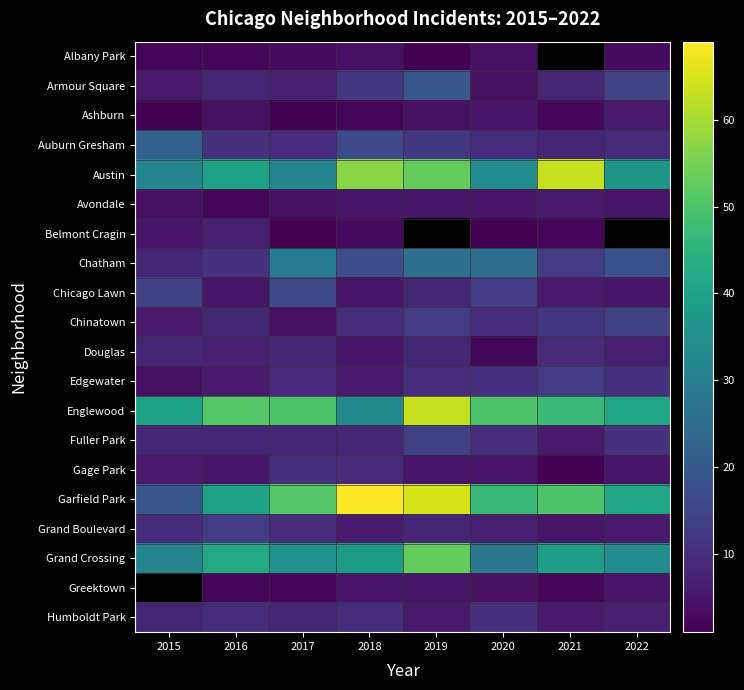

What is the spread (max minus min) of values at 2017?

50.0